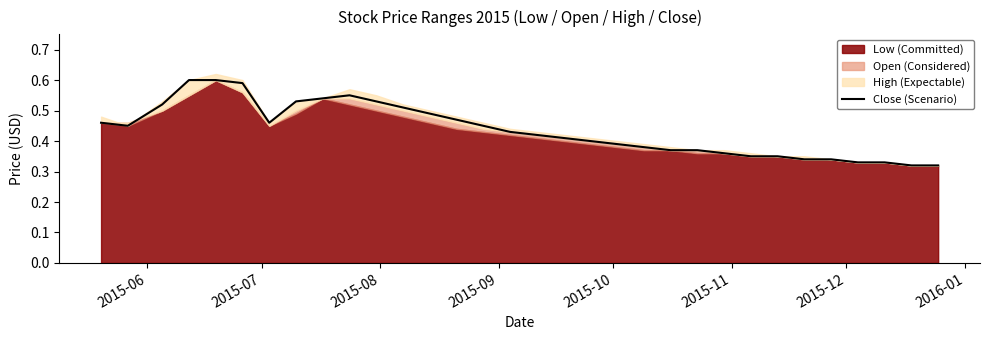

What is the maximum value shown in the chart?

0.6